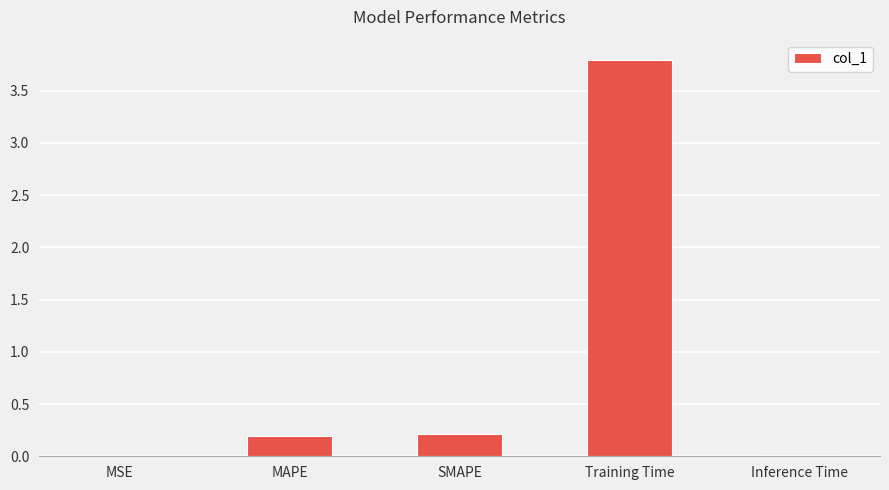

Are the bars horizontal?

No